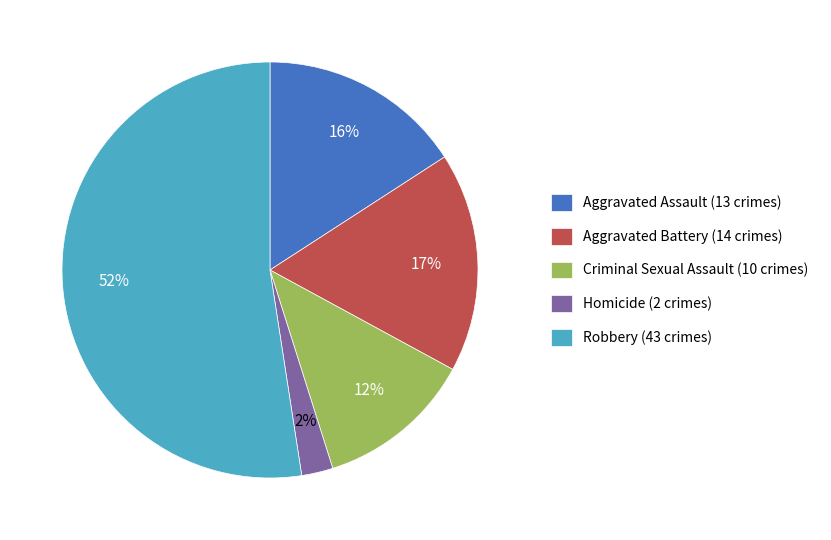

Which category has the smallest portion of the pie?

Homicide